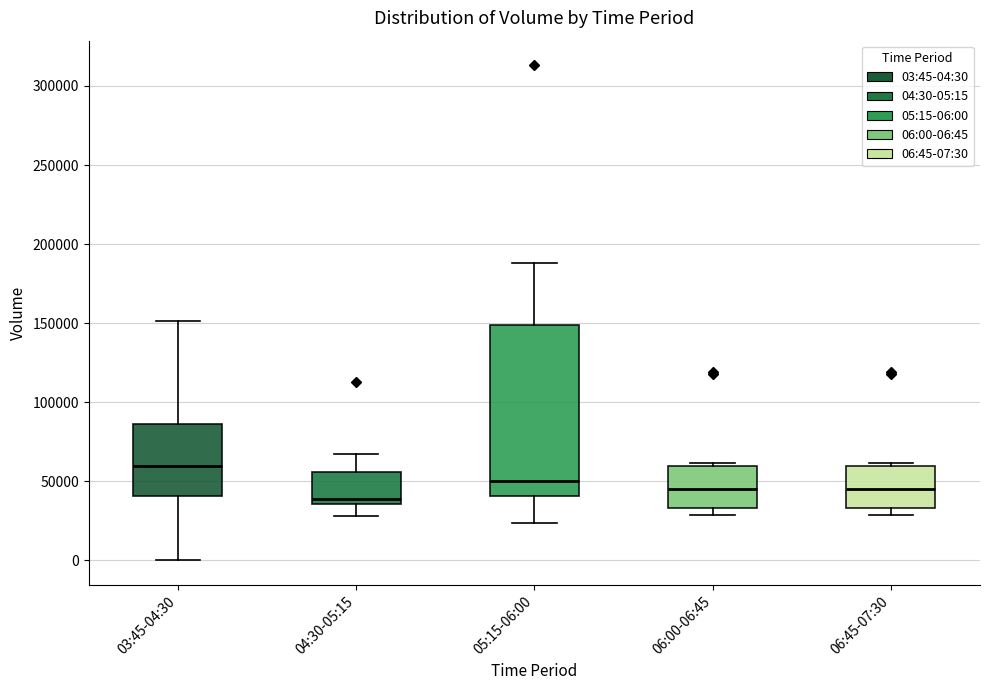

Reading left to right, transcribe this box plot: for each box, give where its median line is, the range the box spans, and where its two whiskers end, as read against the y-axis. The values are not printed on the chart, so give them approximately, as read against the axis.

03:45-04:30: median 60000, box 40000 to 85000, whiskers 0 to 150000
04:30-05:15: median 40000, box 35000 to 55000, whiskers 30000 to 70000
05:15-06:00: median 50000, box 40000 to 150000, whiskers 25000 to 190000
06:00-06:45: median 45000, box 35000 to 60000, whiskers 30000 to 60000 (just above the box's upper edge)
06:45-07:30: median 45000, box 35000 to 60000, whiskers 30000 to 60000 (just above the box's upper edge)